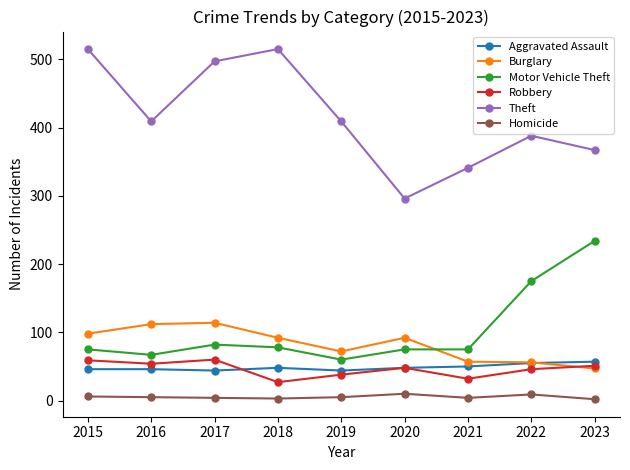

Which series has the largest total across all categories?

Theft